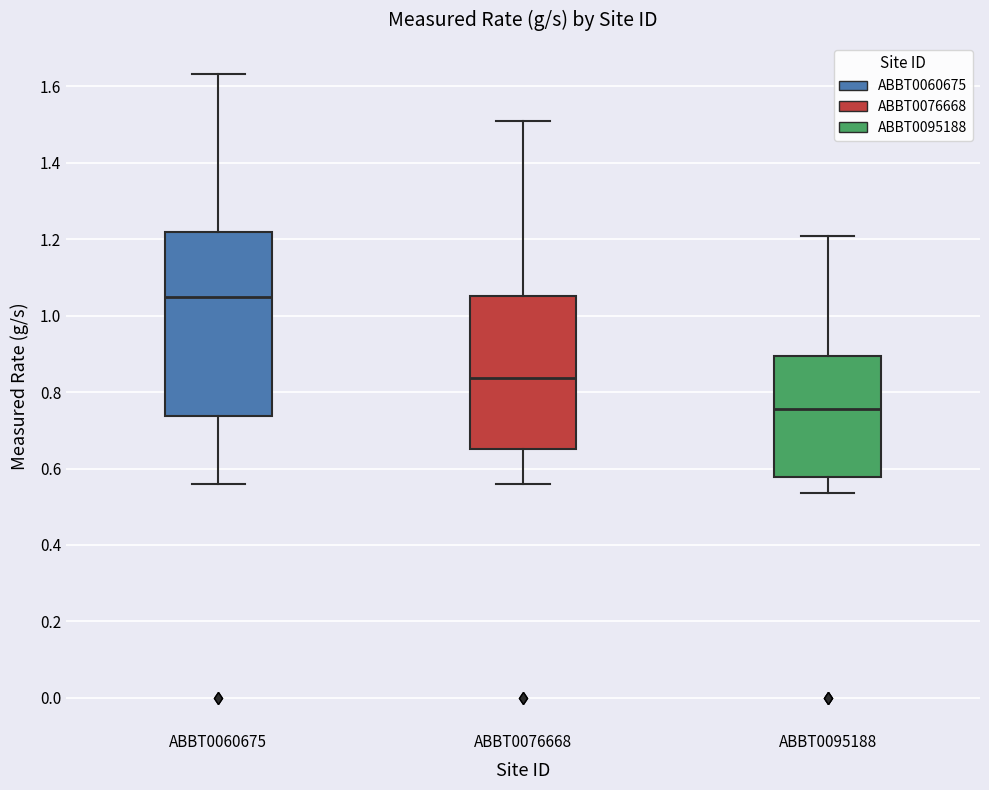

Which box's median line is the lowest?

ABBT0095188